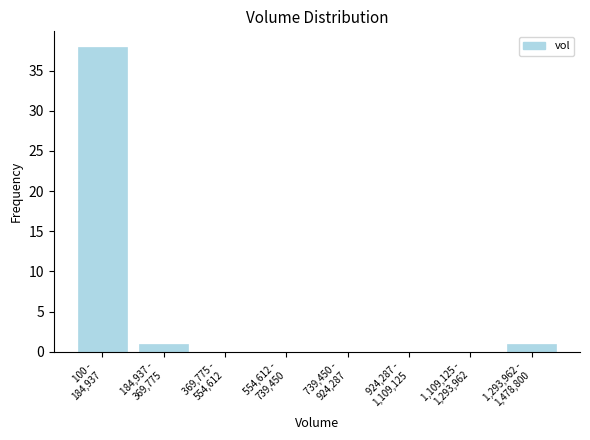

What is the greatest value displayed?

38